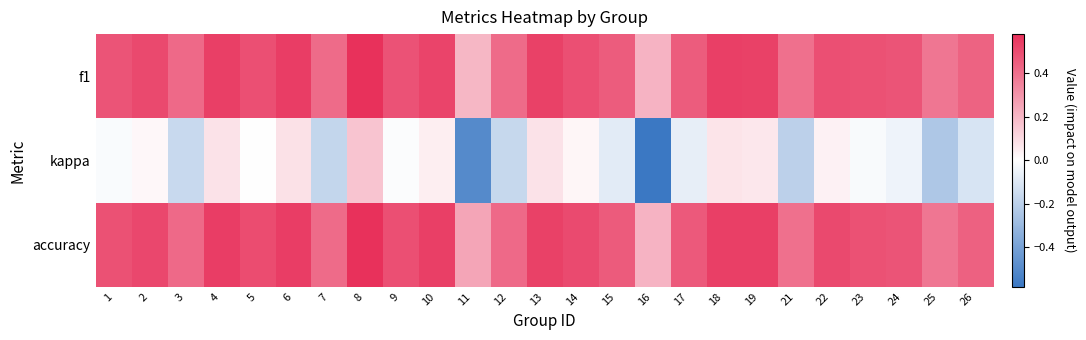

Count the number of data series in this chart.

3